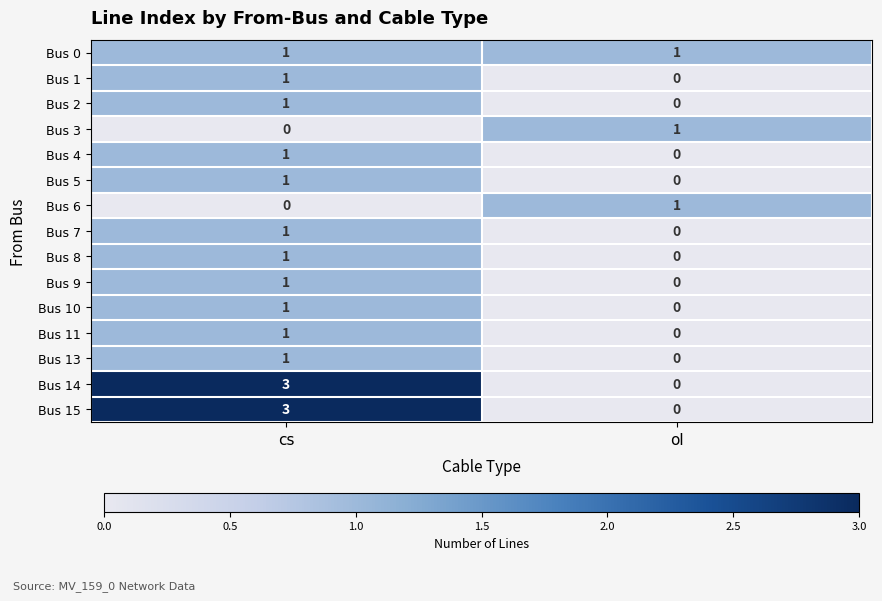

What is the difference between the highest and lowest values at cs?

3